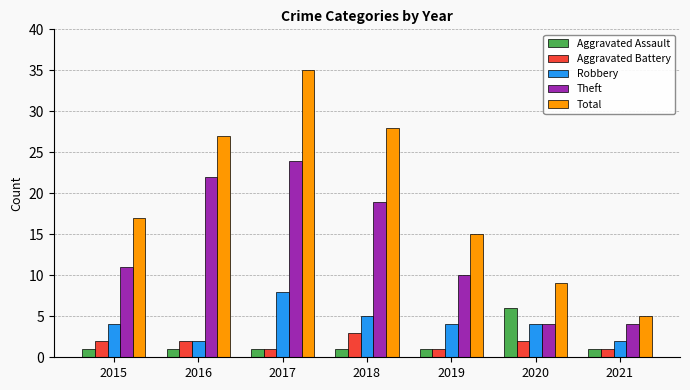

Reading left to right, transcribe all the data shown in this chart.

Aggravated Assault: 1	1	1	1	1	6	1
Aggravated Battery: 2	2	1	3	1	2	1
Robbery: 4	2	8	5	4	4	2
Theft: 11	22	24	19	10	4	4
Total: 17	27	35	28	15	9	5